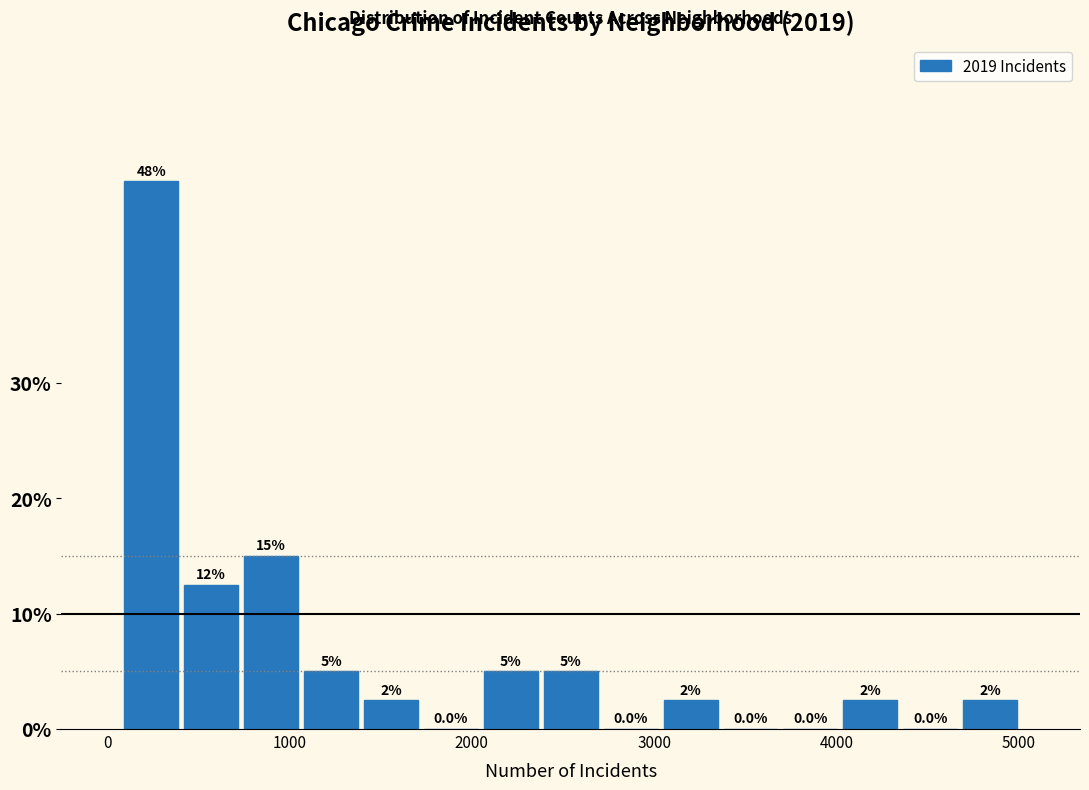

Read against the x-axis, roughly where is the centre of the tallest bar?

200